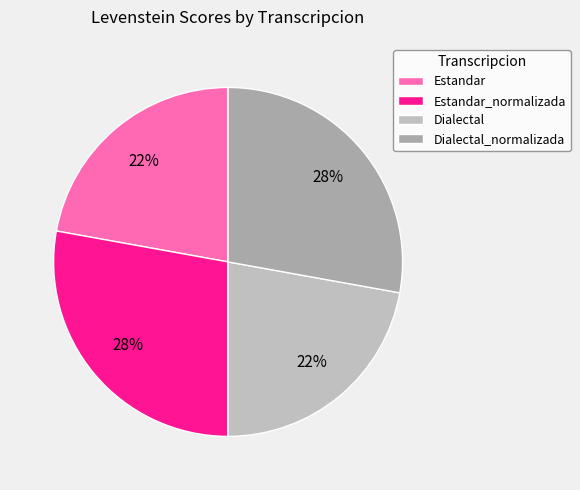

Does Dialectal account for over 50% of the chart?

No